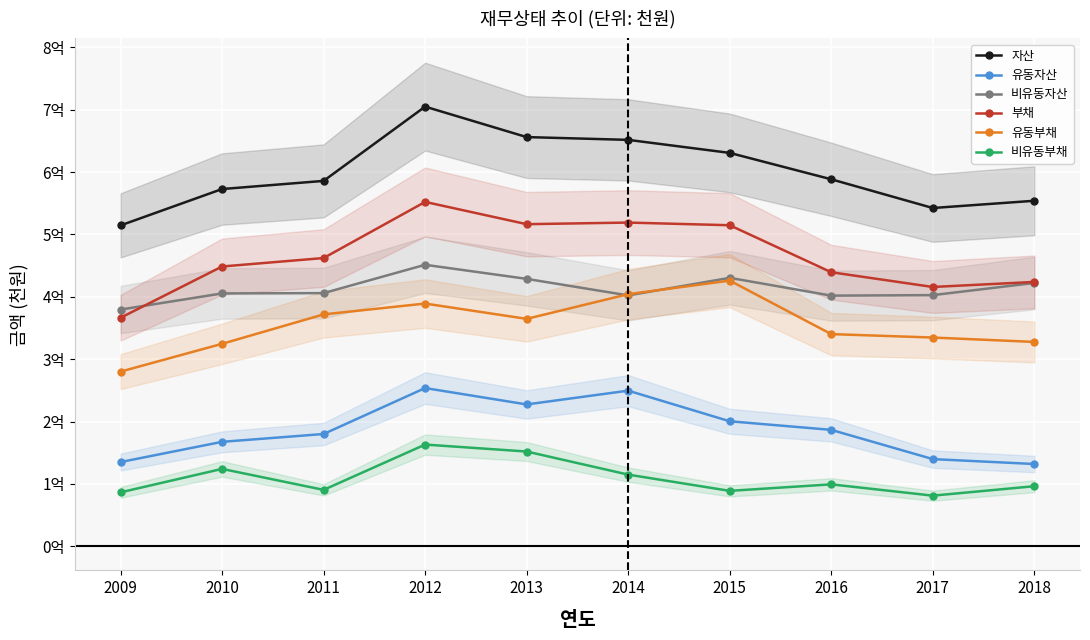

Rank the series at 2010 from lowest to highest value.

비유동부채, 유동자산, 유동부채, 비유동자산, 부채, 자산